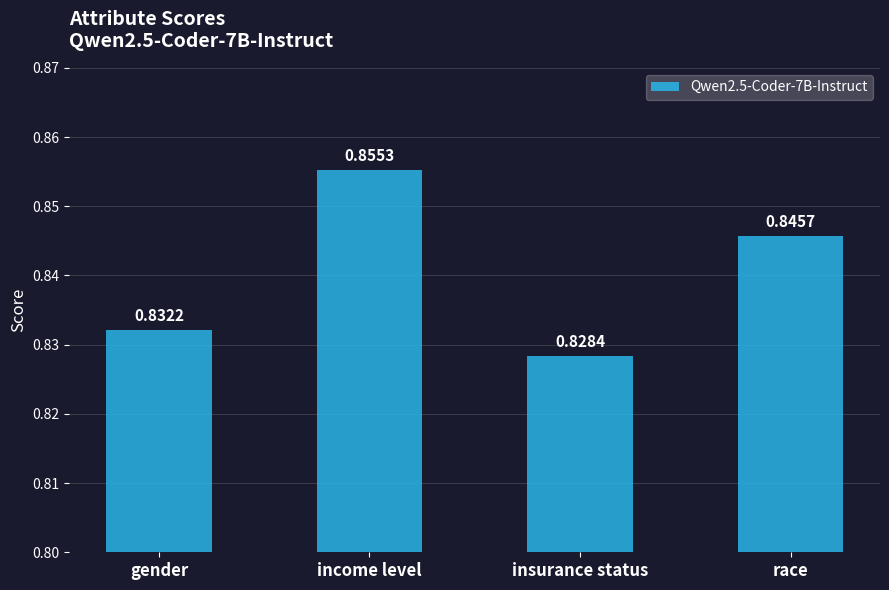

What position from the left is gender?

1